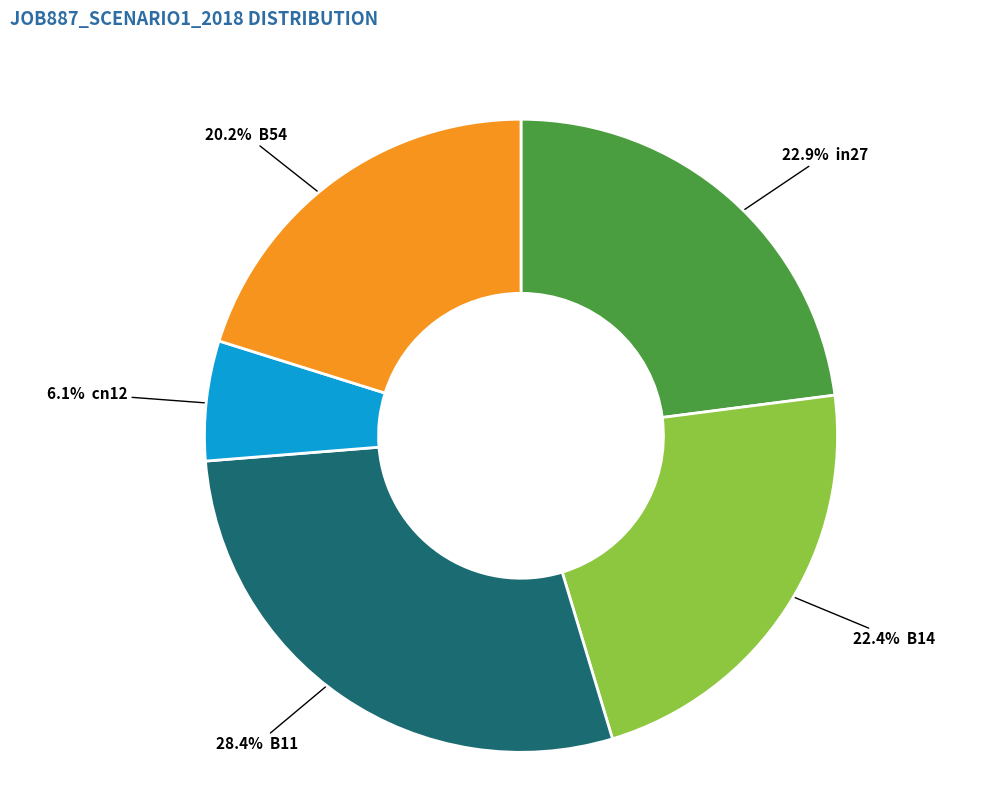

Does any single category account for the majority?

No